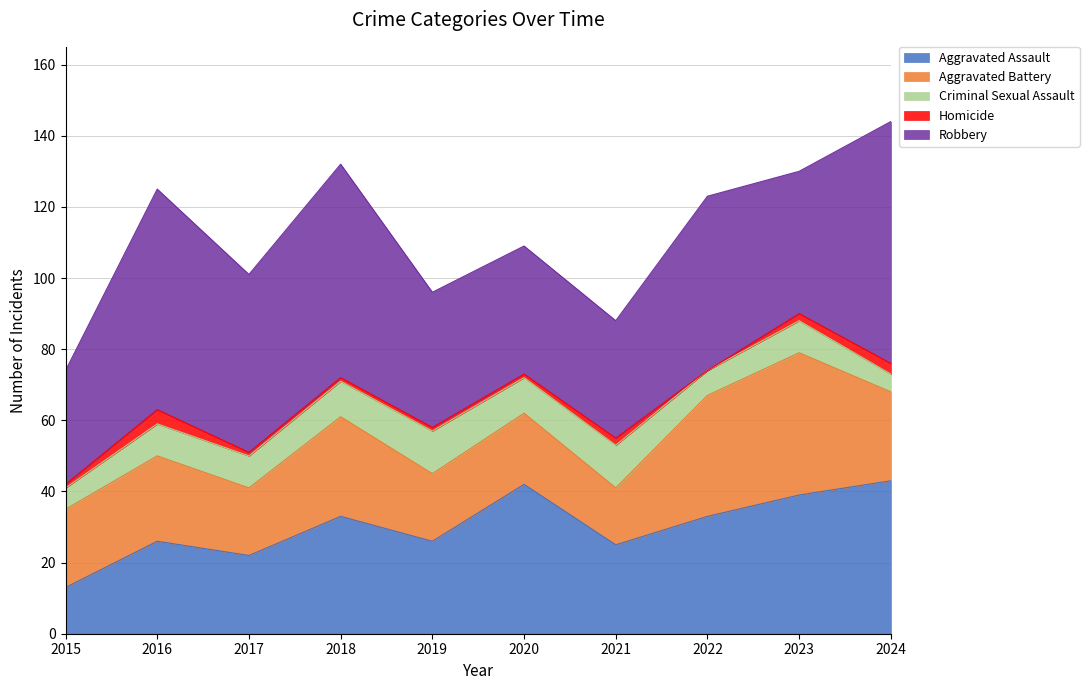

True or false: Aggravated Battery and Homicide intersect in this chart.

False